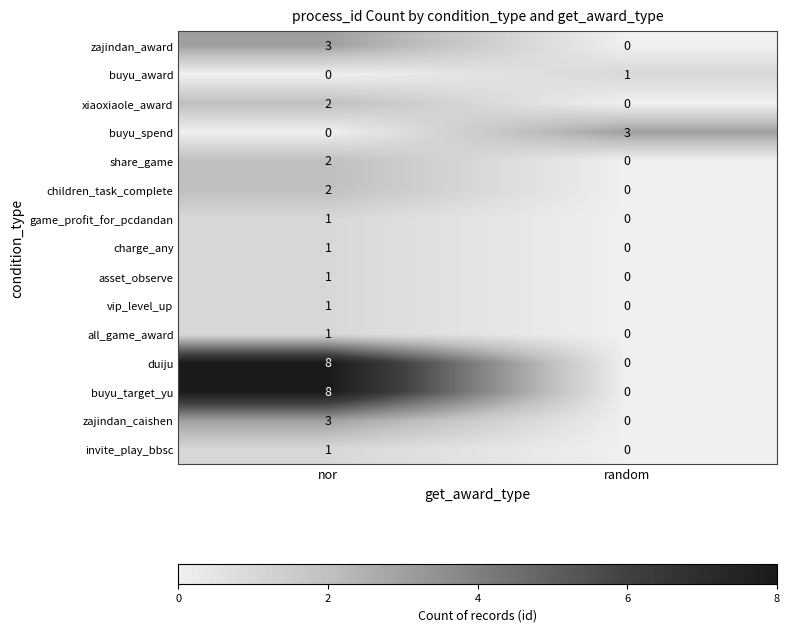

Reading left to right, extract all data points from this chart.

zajindan_award: nor=3	random=0
buyu_award: nor=0	random=1
xiaoxiaole_award: nor=2	random=0
buyu_spend: nor=0	random=3
share_game: nor=2	random=0
children_task_complete: nor=2	random=0
game_profit_for_pcdandan: nor=1	random=0
charge_any: nor=1	random=0
asset_observe: nor=1	random=0
vip_level_up: nor=1	random=0
all_game_award: nor=1	random=0
duiju: nor=8	random=0
buyu_target_yu: nor=8	random=0
zajindan_caishen: nor=3	random=0
invite_play_bbsc: nor=1	random=0